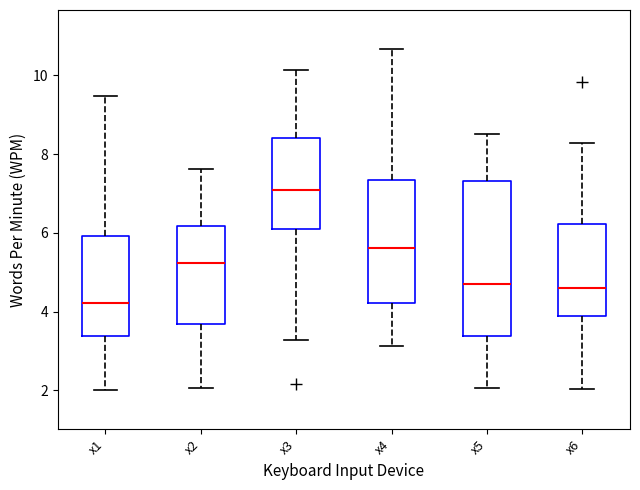

Which box's median line is the highest?

x3